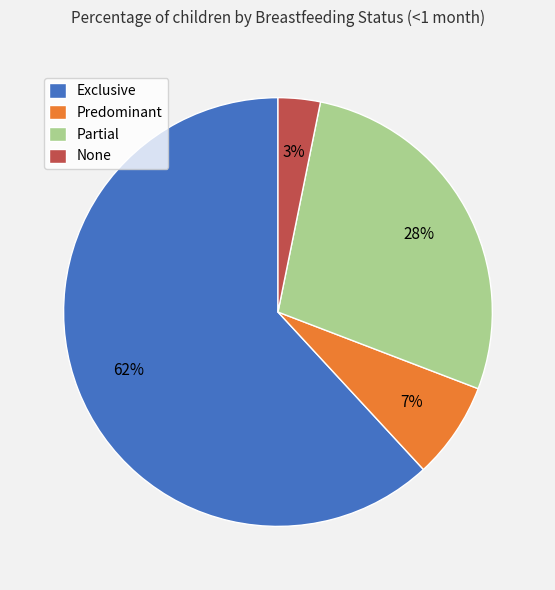

To the nearest percent, what is the average slice percentage?

25%